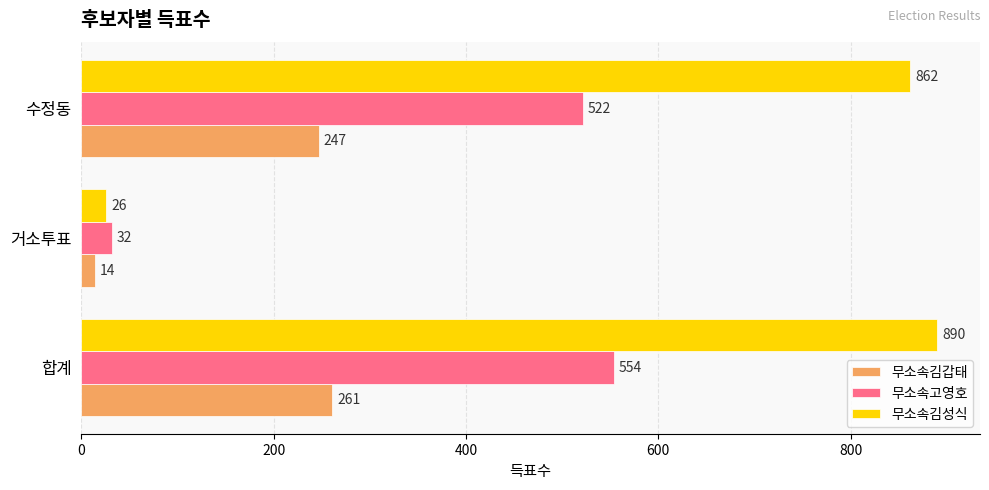

At which label is 무소속김갑태 closest to 137?

수정동